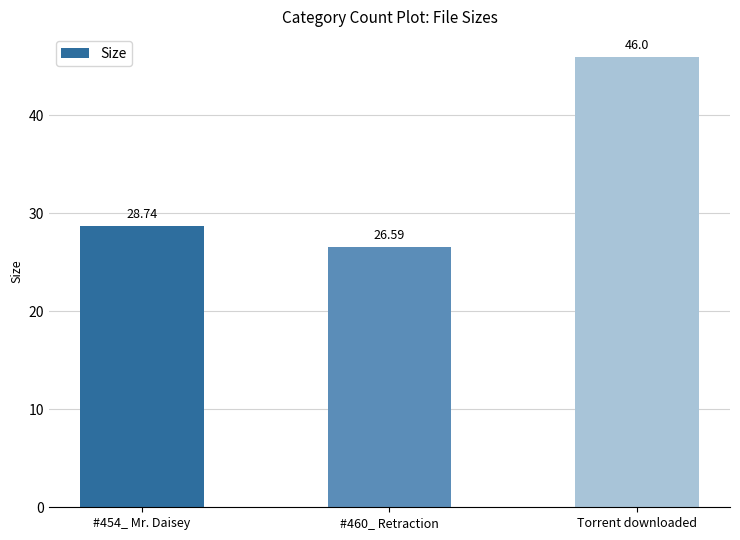

Reading left to right, what are all the values shown in this chart?

#454_ Mr. Daisey=28.7	#460_ Retraction=26.6	Torrent downloaded=46.0